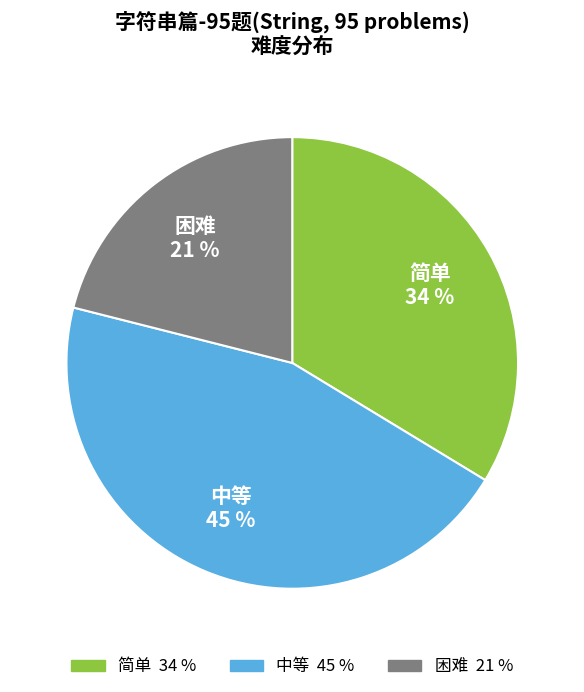

How many segments does this pie chart have?

3